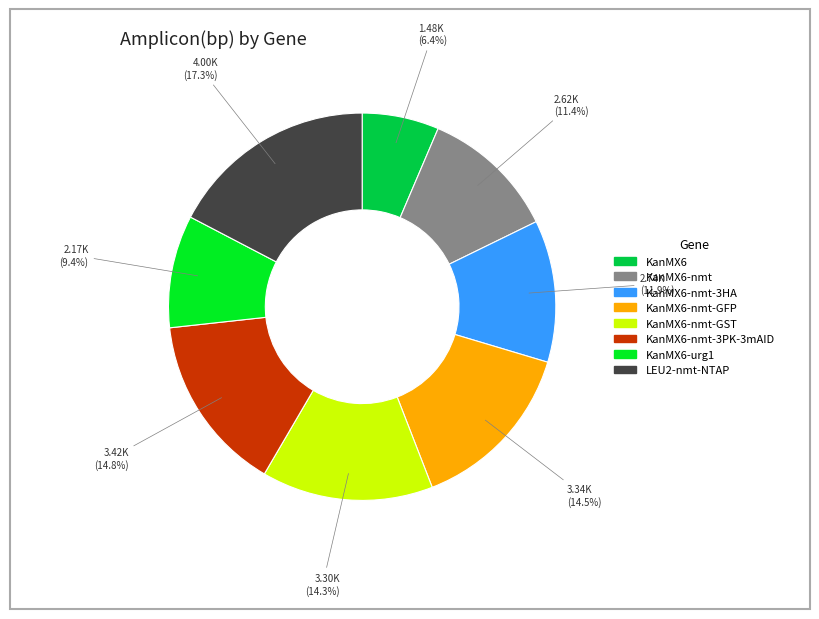

How many slices are in this pie chart?

8